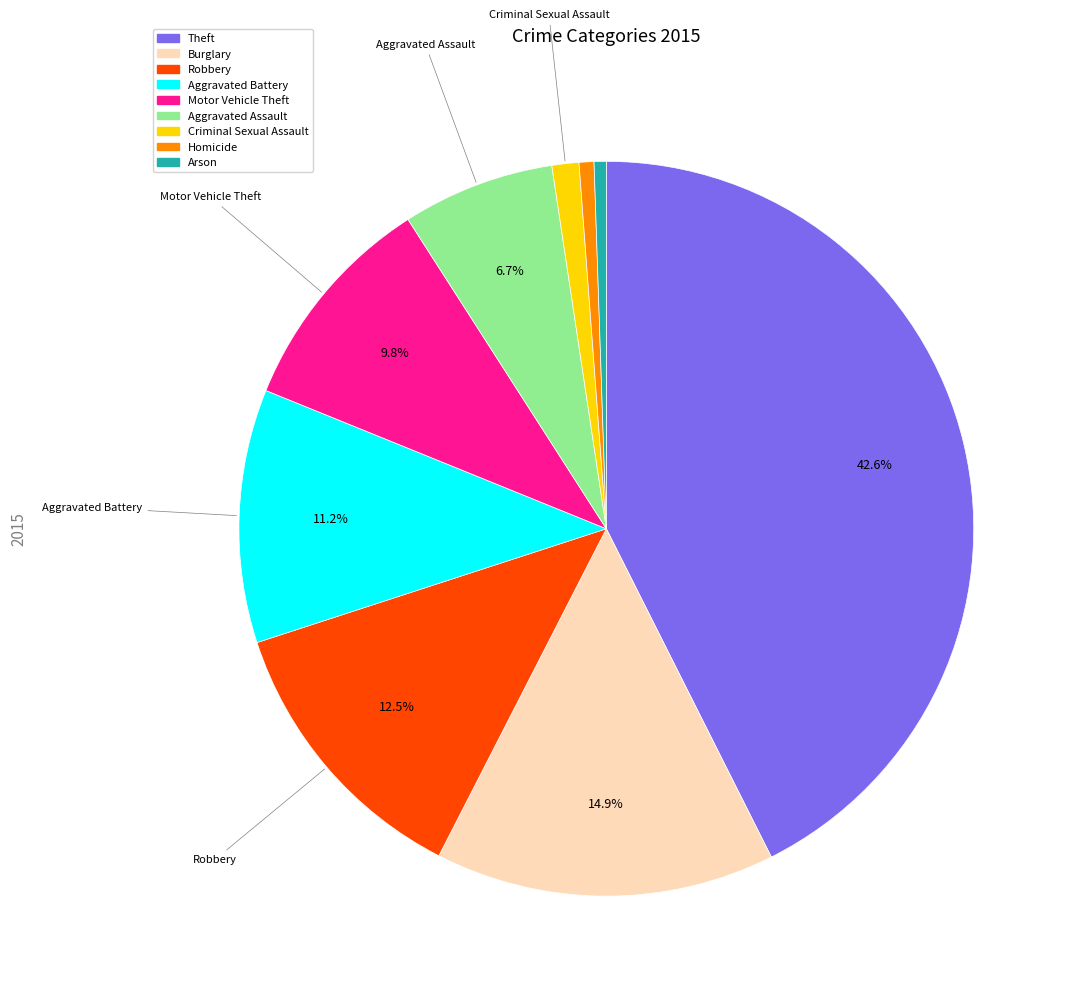

The Aggravated Battery slice represents 3% of the pie. True or false?

False